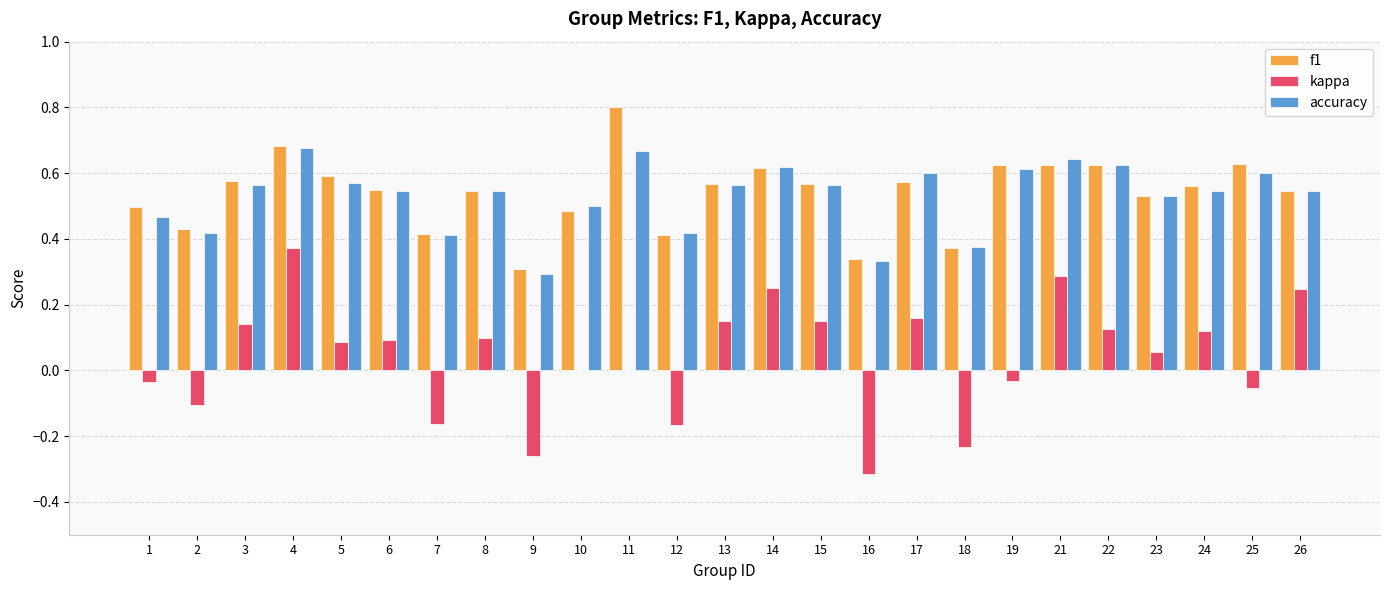

At which category is the sum across all series the highest?

4